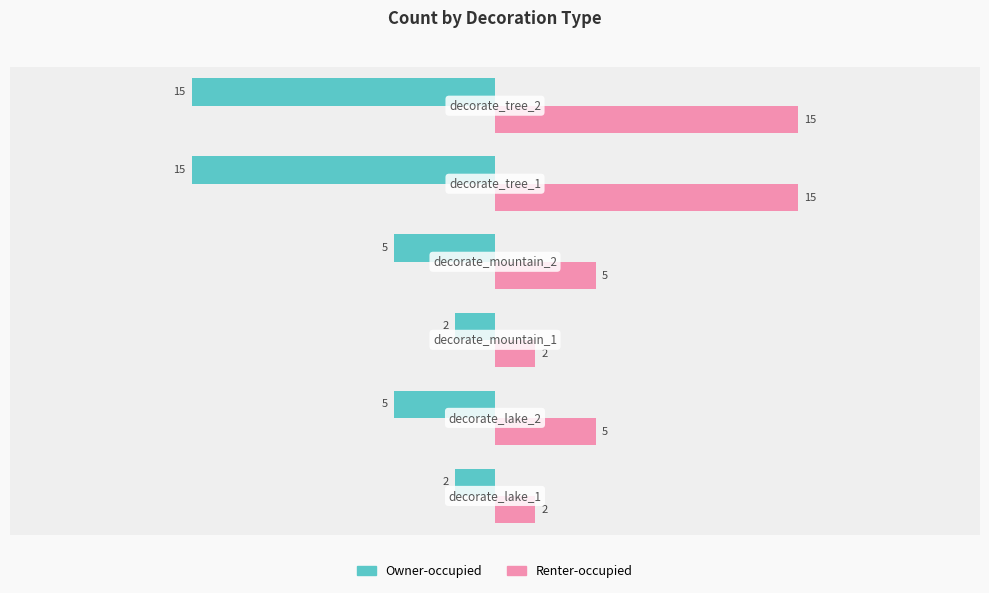

Reading left to right, what are all the values shown in this chart?

Owner-occupied: -2	-5	-2	-5	-15	-15
Renter-occupied: 2	5	2	5	15	15